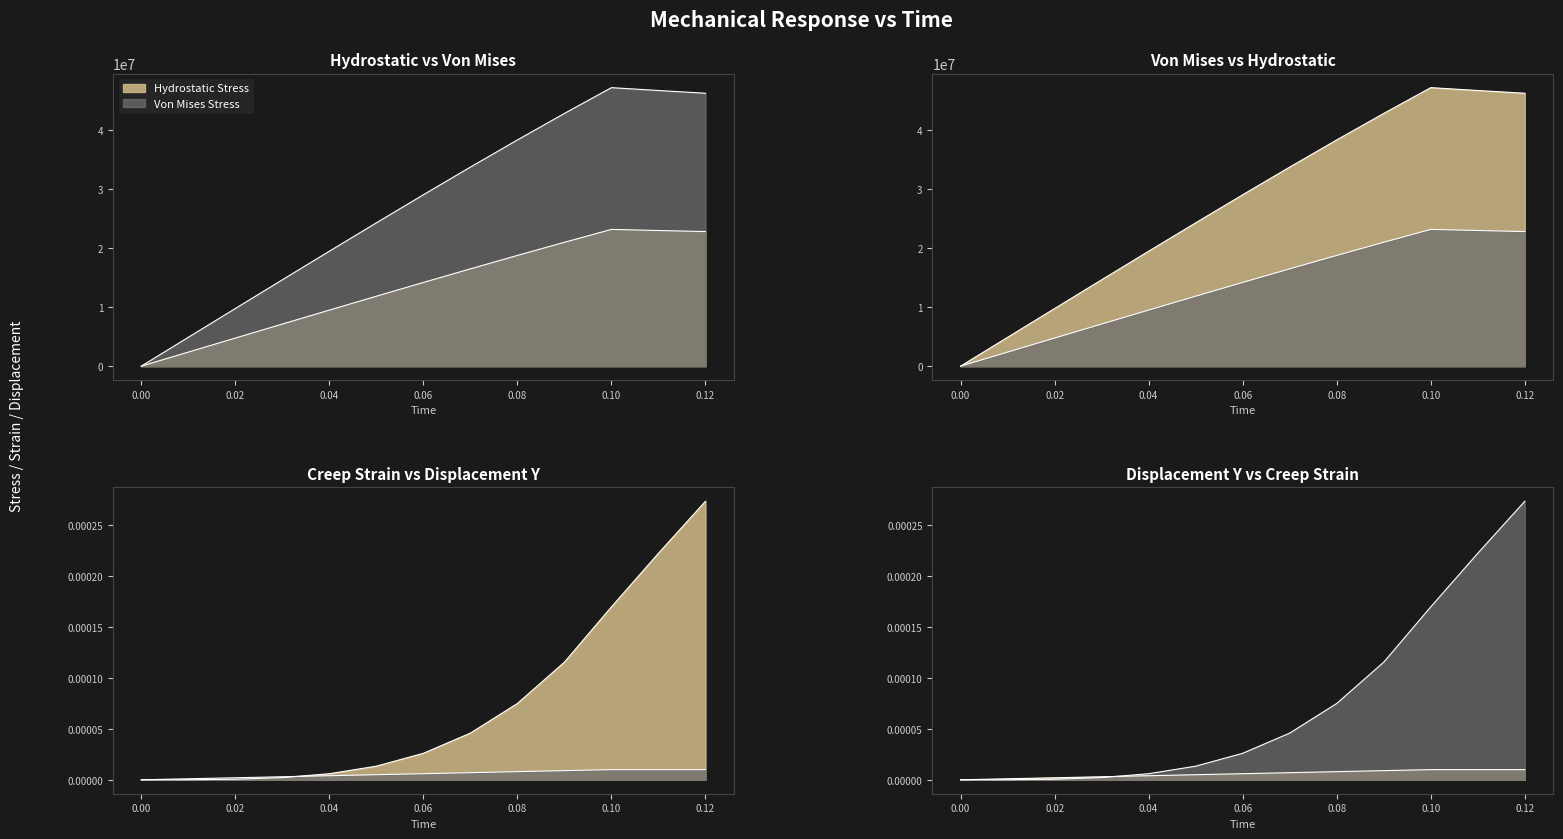

Does the chart have visible grid lines?

No